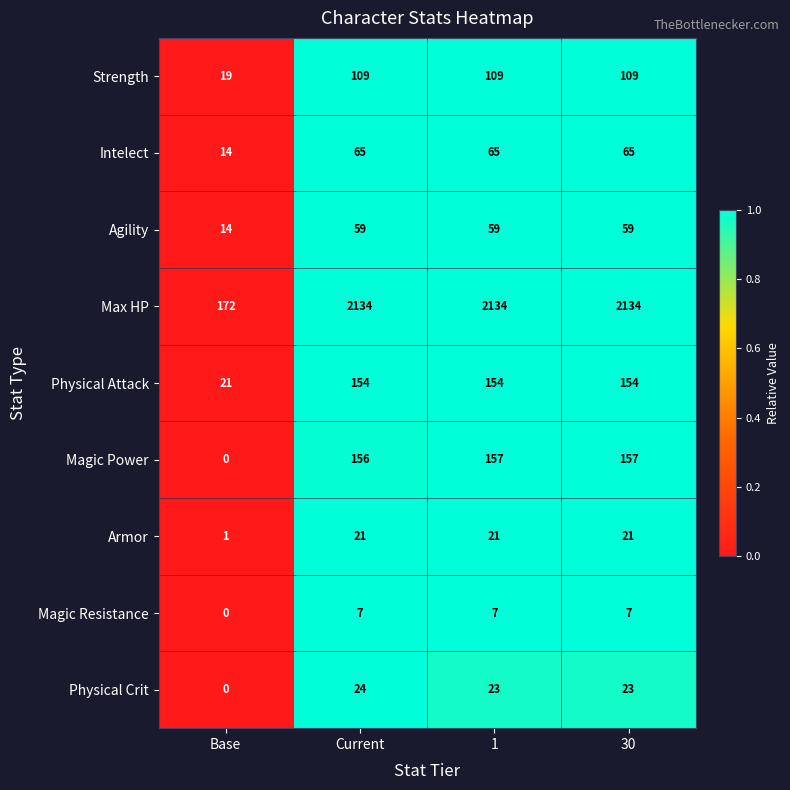

List the series in order of their peak value, highest first.

Max HP, Magic Power, Physical Attack, Strength, Intelect, Agility, Physical Crit, Armor, Magic Resistance